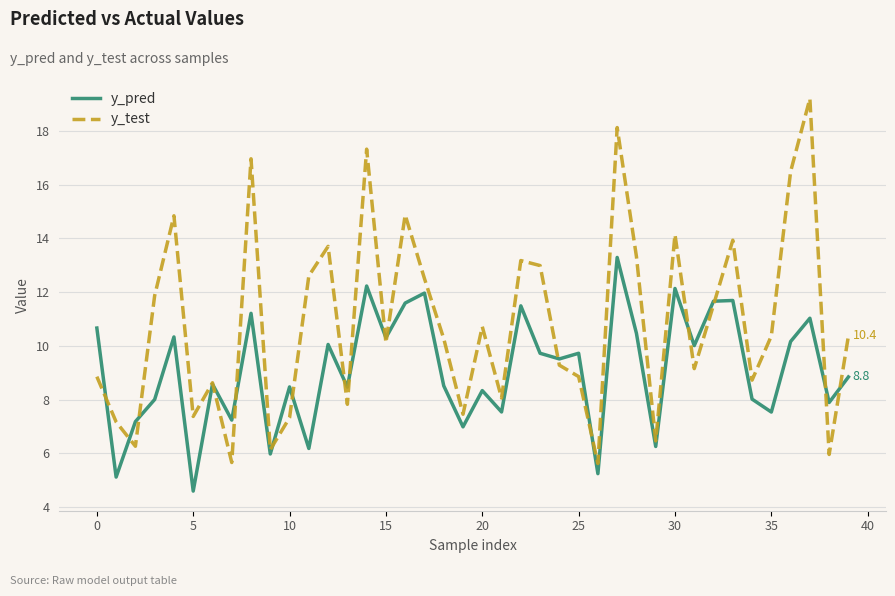

Which series ends up on top after the final intersection of y_test and y_pred?

y_test